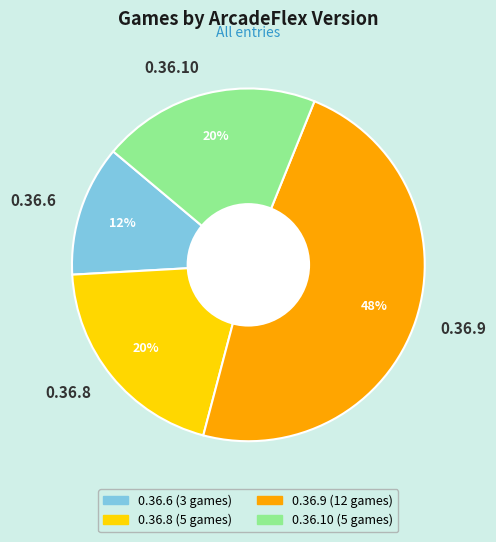

Is there any slice that represents more than half of the pie?

No